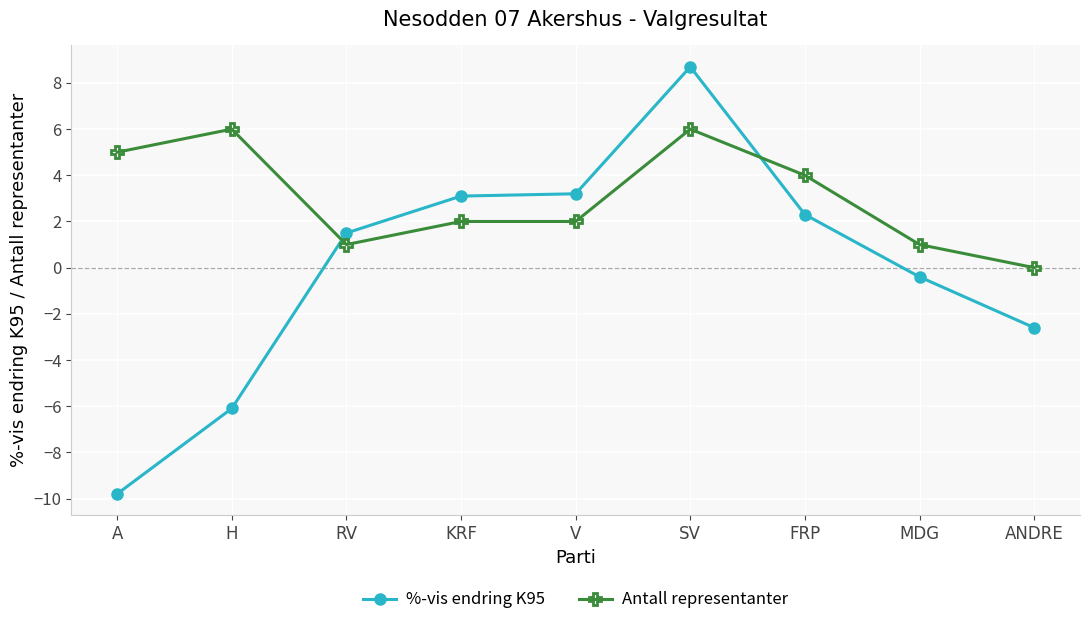

List the series in order of their overall mean, lowest first.

%-vis endring K95, Antall representanter